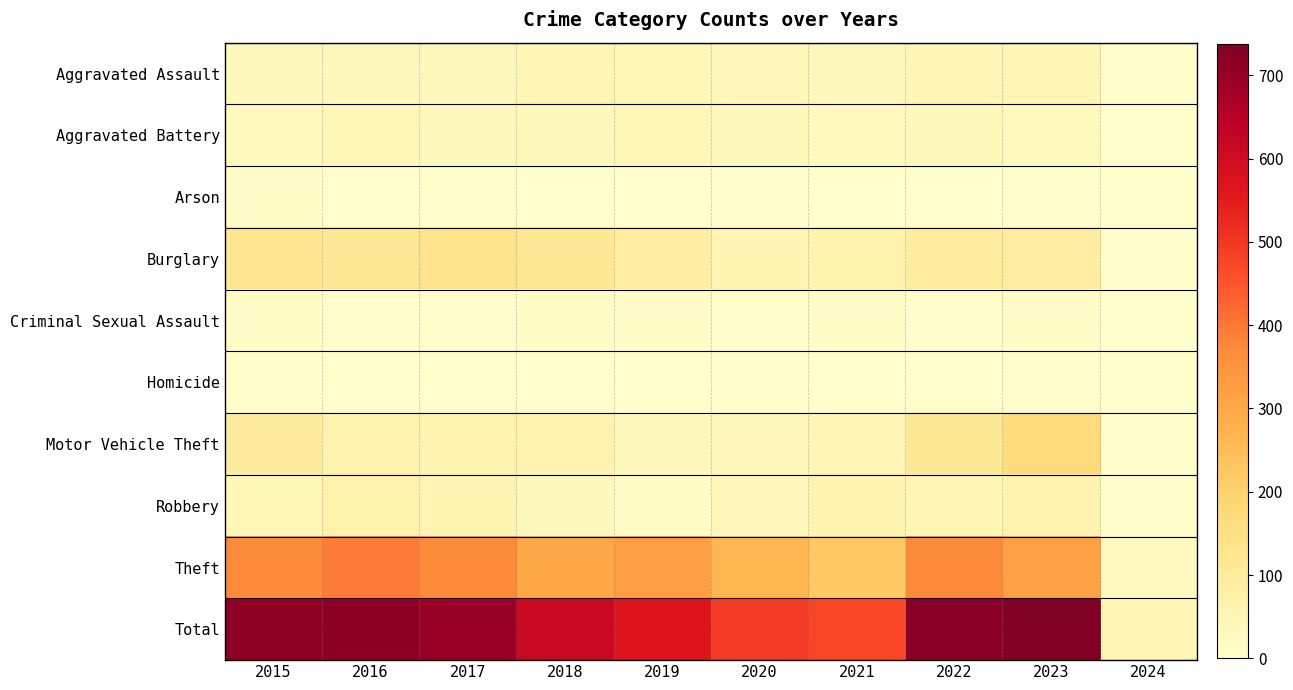

Rank the series at 2016 from lowest to highest value.

Arson, Homicide, Criminal Sexual Assault, Aggravated Assault, Aggravated Battery, Motor Vehicle Theft, Robbery, Burglary, Theft, Total